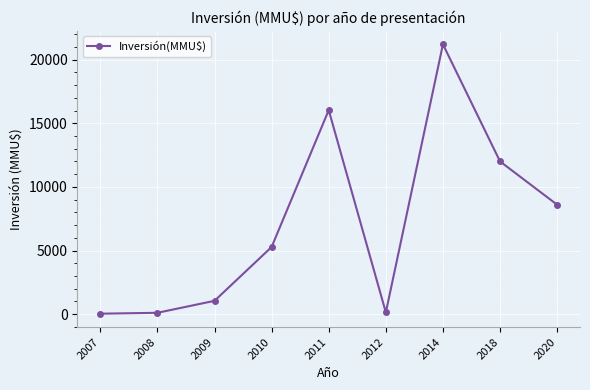

How many values are below 5280?

4